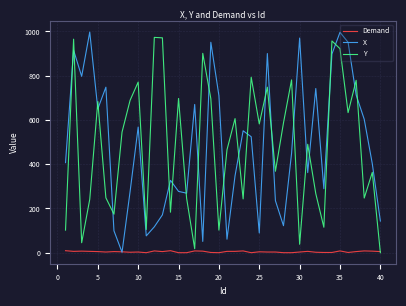

What is the maximum value shown in the chart?

997